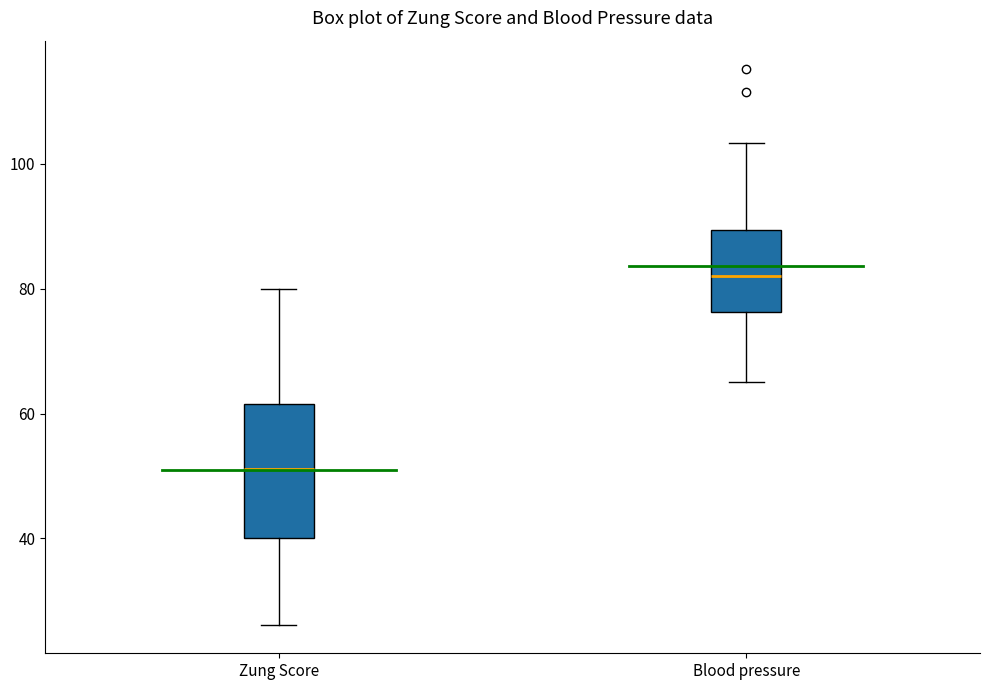

Where is the upper edge of the box for Blood pressure on the y-axis? The values are not printed on the chart, so give them approximately, as read against the axis.

90